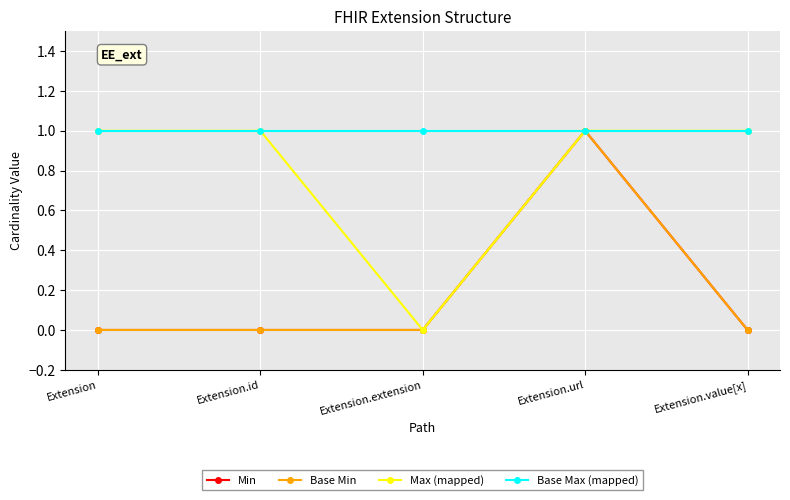

True or false: Base Min and Base Max (mapped) intersect in this chart.

False